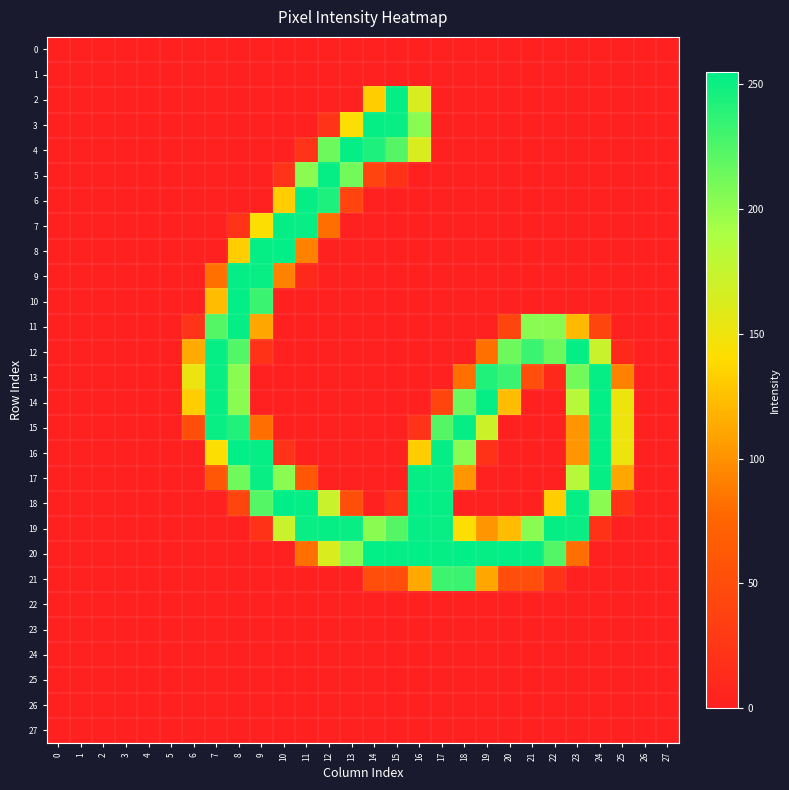

Between 2 and 15, which is larger?

2